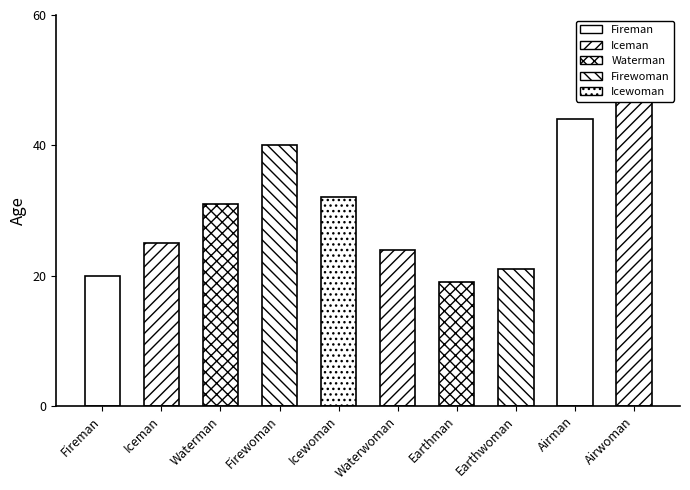

How many categories are shown in the chart?

10